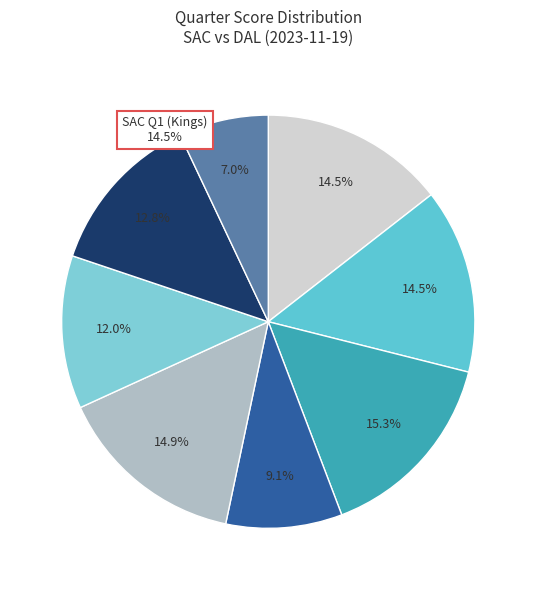

Is there a majority slice in this chart?

No